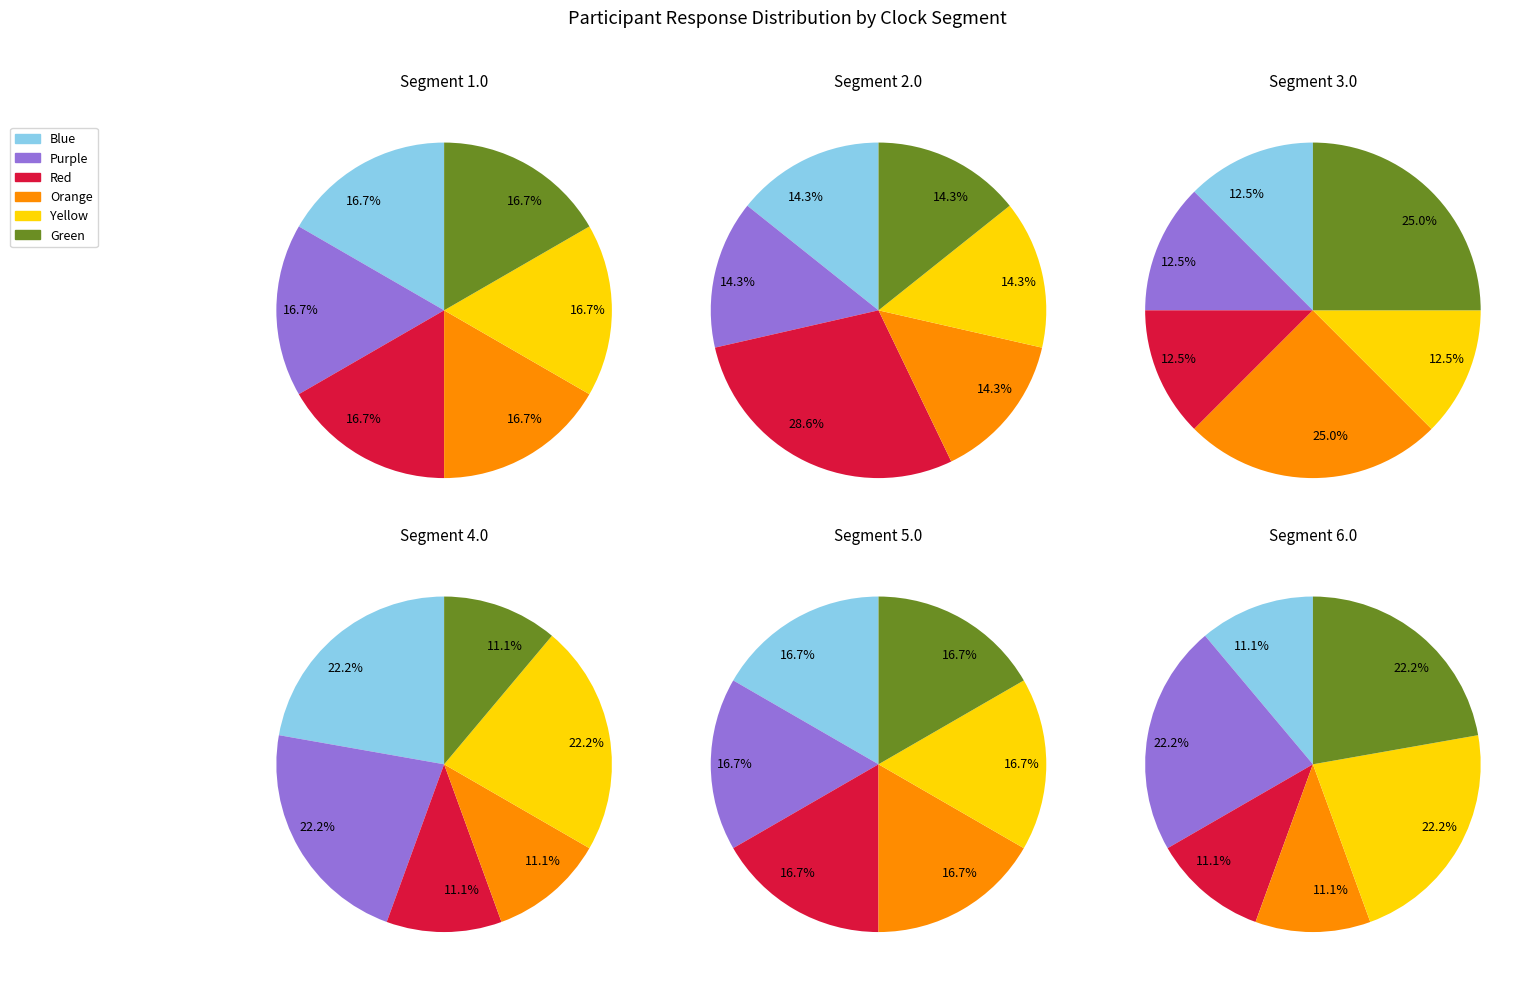

True or false: 2.0 accounts for 29% of the total.

True